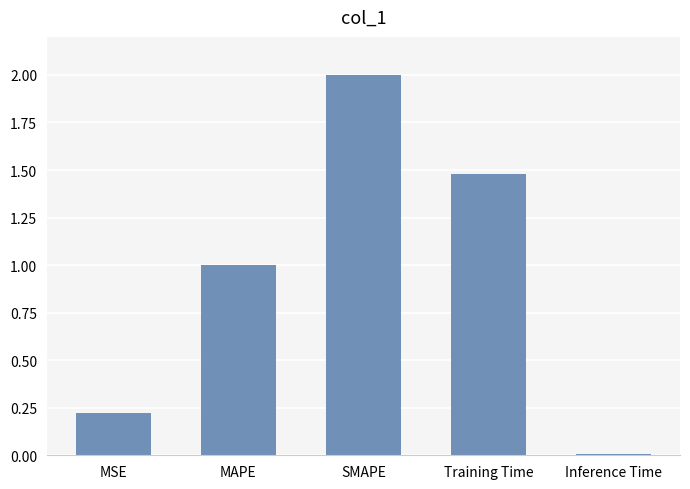

The chart shows a value of 0.2 at MAPE. True or false?

False